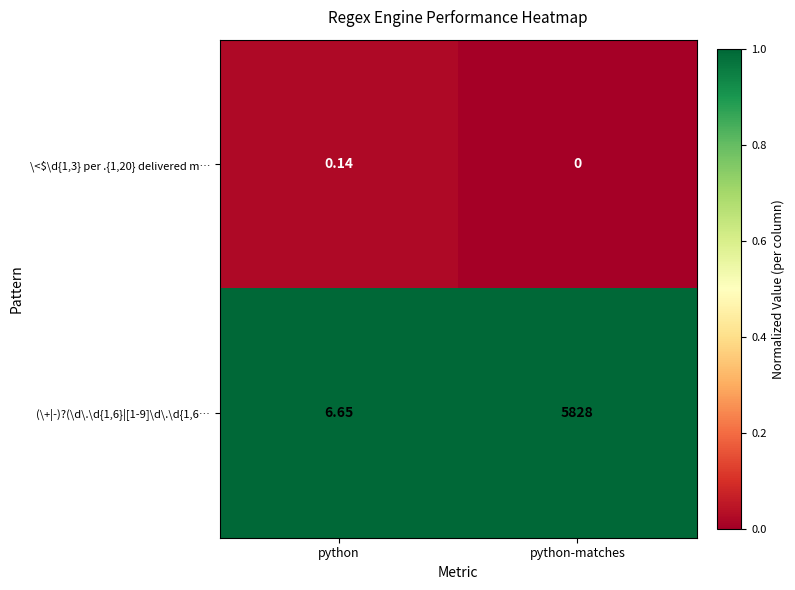

At python-matches, list the series in order from smallest to largest.

\<\$\d{1,3} per .{1,20} delivered m…, (\+|-)?(\d\.\d{1,6}|[1-9]\d\.\d{1,6…